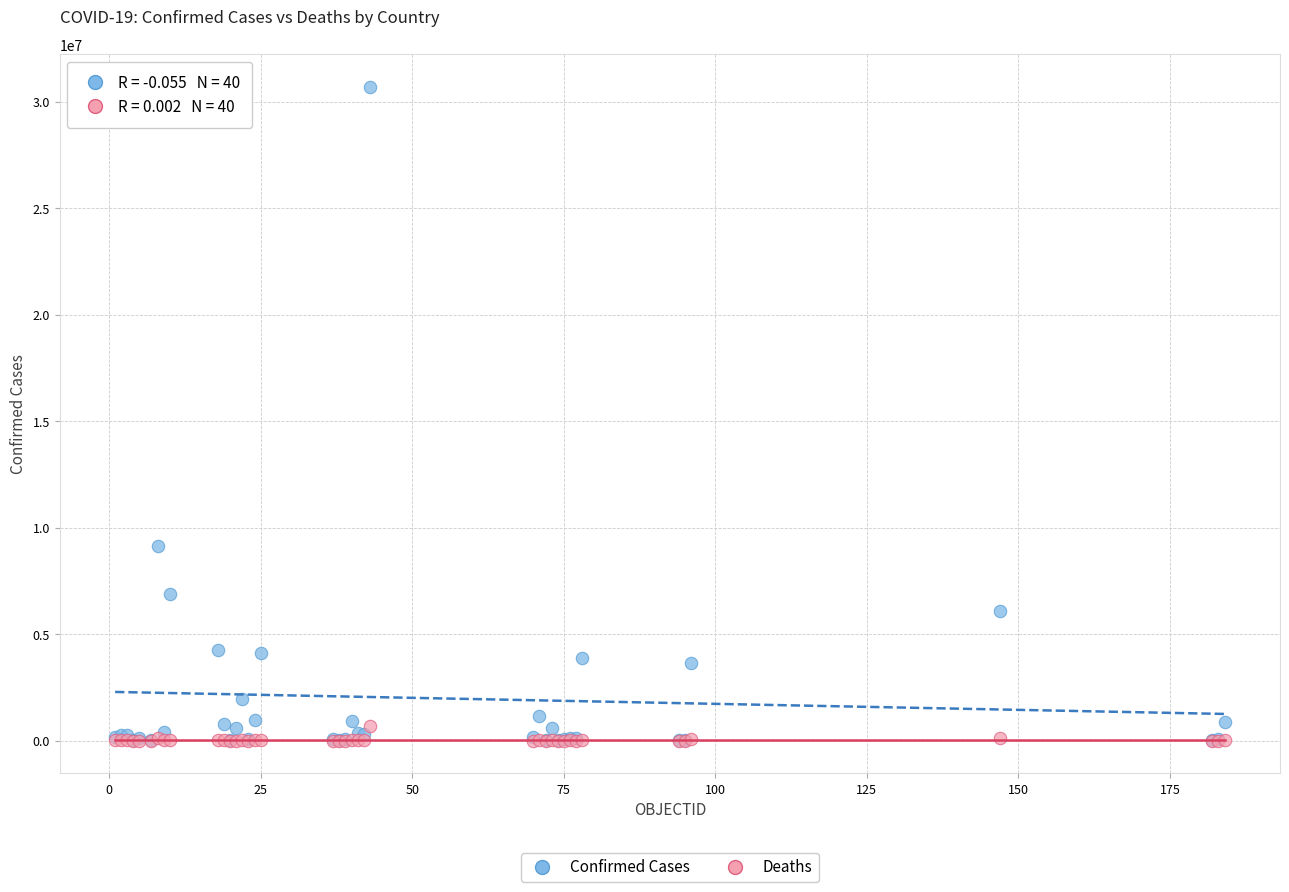

In the Confirmed Cases series, what Y value is closest to 15354657?

9135308